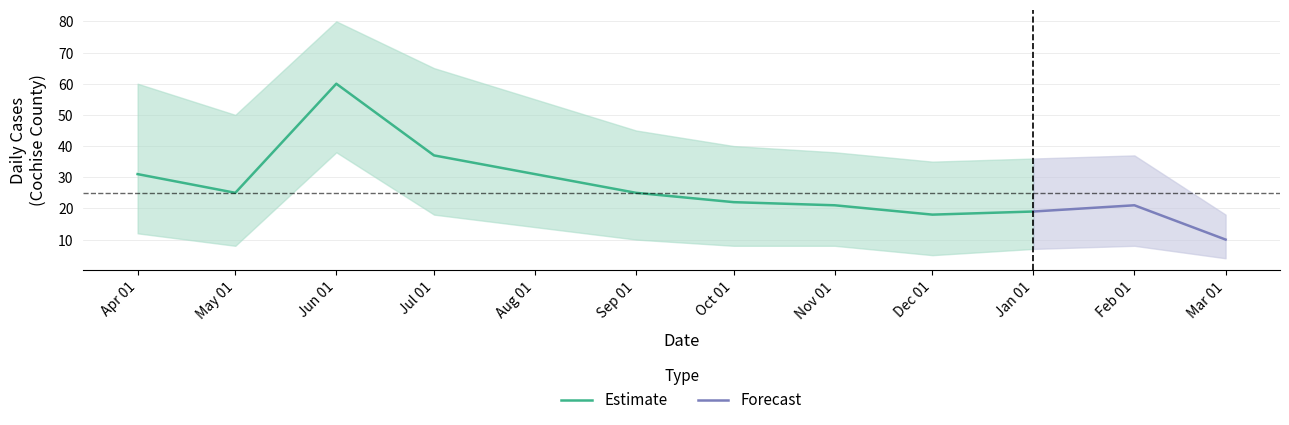

What is the maximum value shown in the chart?

60